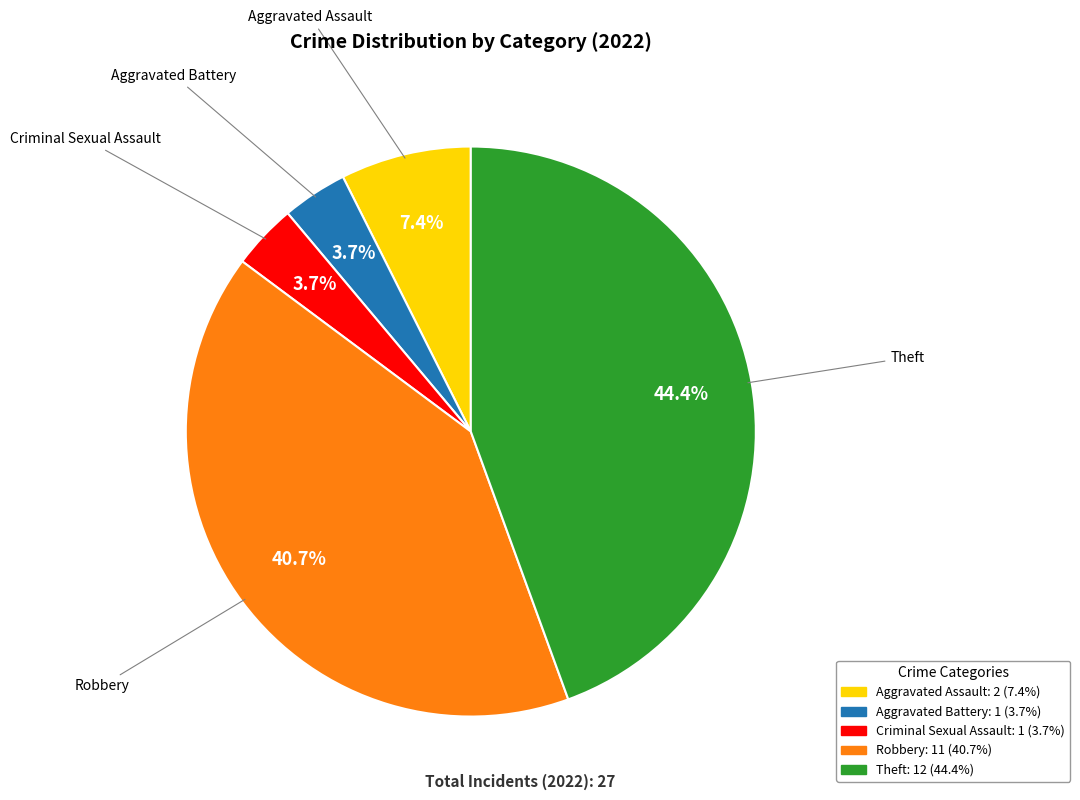

To the nearest percent, what is the difference between the largest and smallest slice percentages?

41%